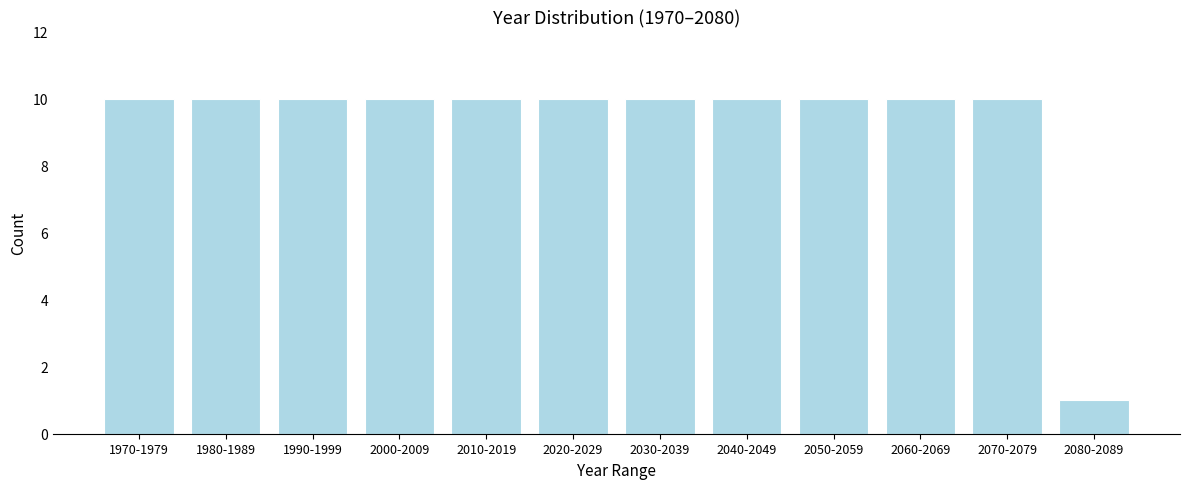

Reading left to right, transcribe all the data shown in this chart.

1970-1979=10	1980-1989=10	1990-1999=10	2000-2009=10	2010-2019=10	2020-2029=10	2030-2039=10	2040-2049=10	2050-2059=10	2060-2069=10	2070-2079=10	2080-2089=1